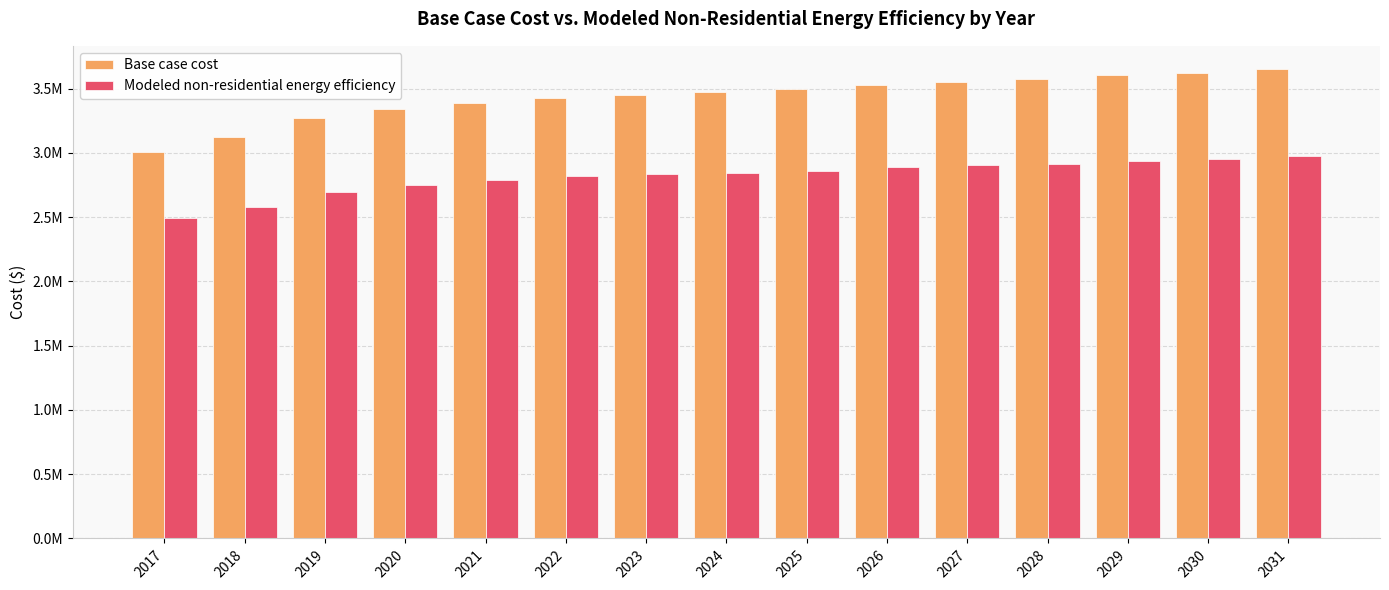

Rank the categories by Base case cost value from lowest to highest.

2017, 2018, 2019, 2020, 2021, 2022, 2023, 2024, 2025, 2026, 2027, 2028, 2029, 2030, 2031